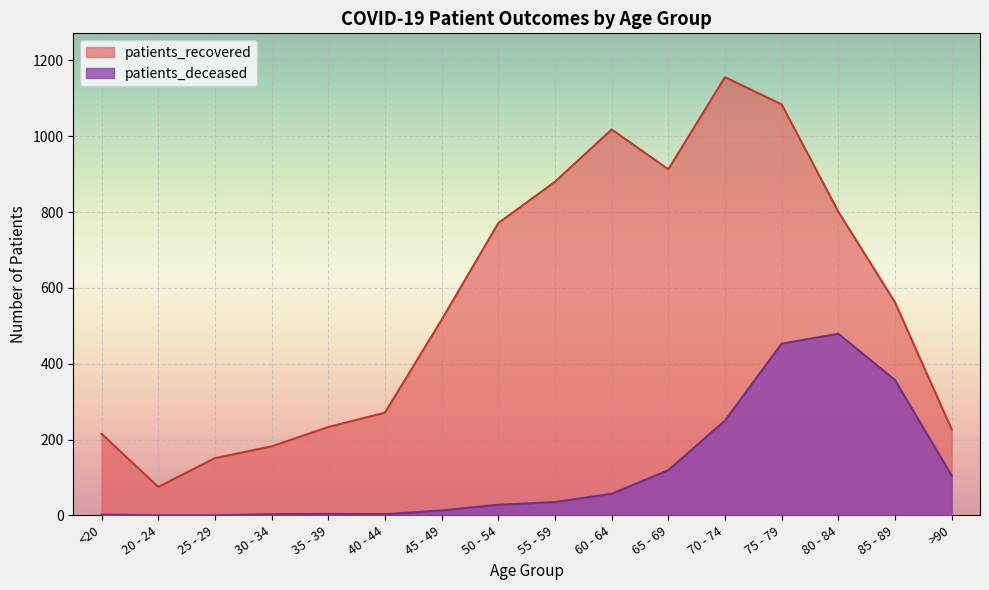

Reading left to right, list all the values displayed in this chart.

patients_recovered: <20=215	20 - 24=75	25 - 29=151	30 - 34=182	35 - 39=233	40 - 44=271	45 - 49=516	50 - 54=771	55 - 59=880	60 - 64=1018	65 - 69=913	70 - 74=1156	75 - 79=1084	80 - 84=801	85 - 89=562	>90=227
patients_deceased: <20=2	20 - 24=0	25 - 29=0	30 - 34=3	35 - 39=4	40 - 44=3	45 - 49=13	50 - 54=28	55 - 59=35	60 - 64=57	65 - 69=119	70 - 74=250	75 - 79=453	80 - 84=479	85 - 89=357	>90=105